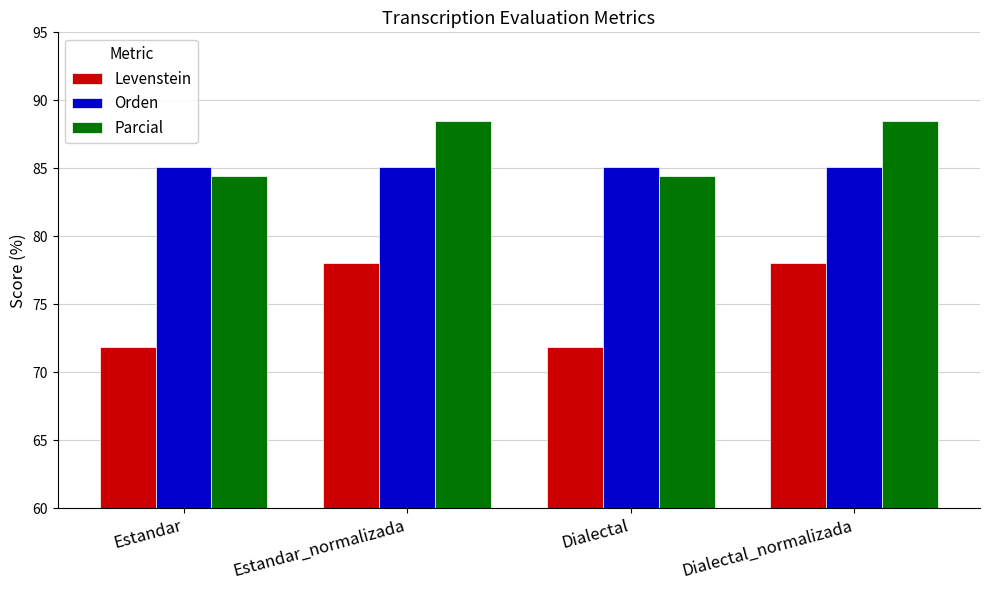

What is the difference between the maximum and second lowest values in the Parcial series?

4.1